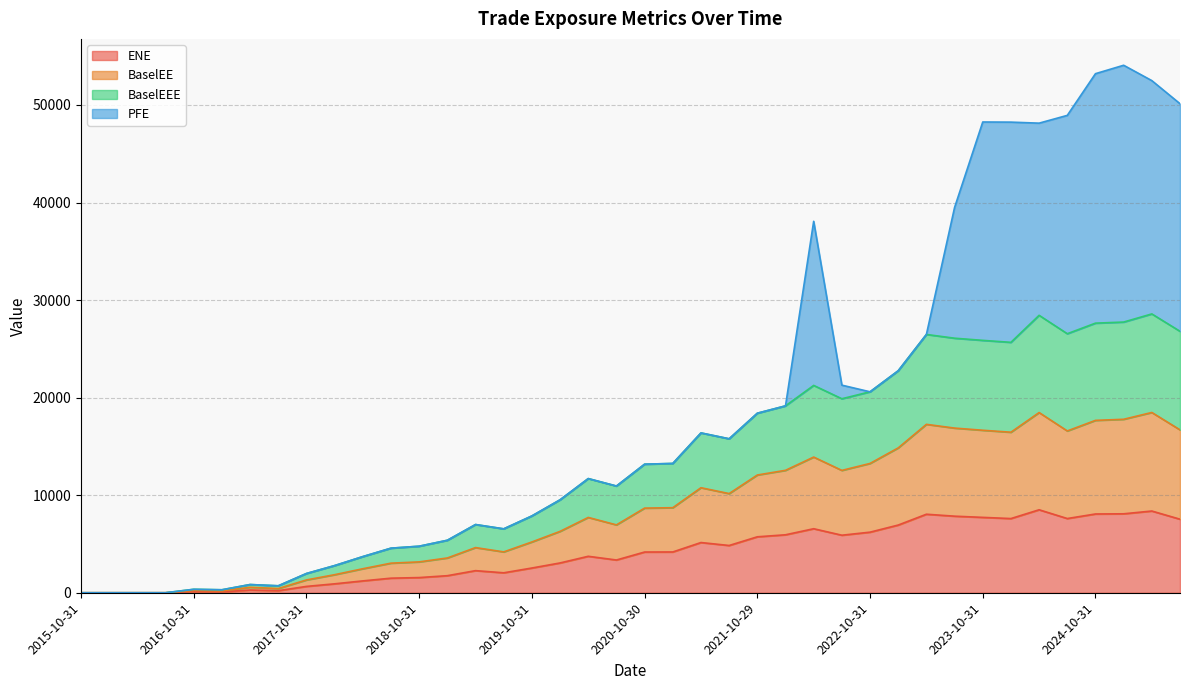

What position from the right is 2024-10-31?

4